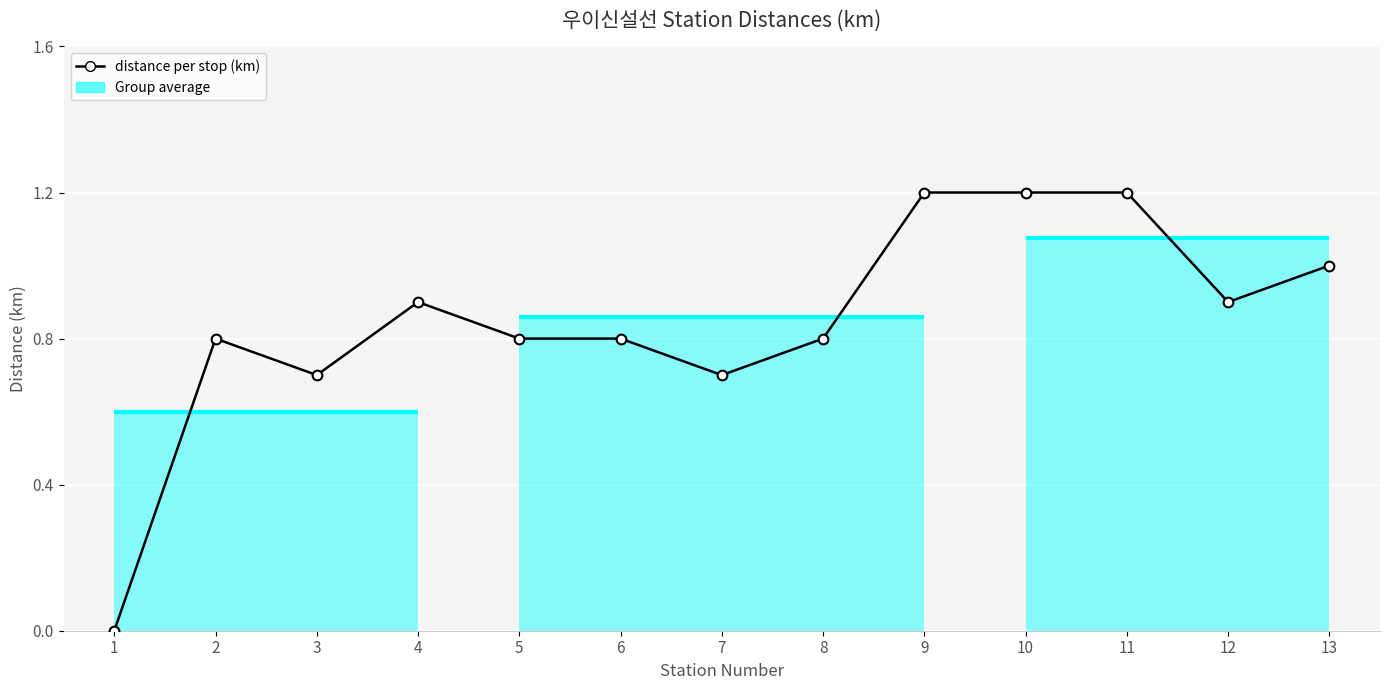

Reading left to right, what are all the values shown in this chart?

1=0.0	2=0.8	3=0.7	4=0.9	5=0.8	6=0.8	7=0.7	8=0.8	9=1.2	10=1.2	11=1.2	12=0.9	13=1.0